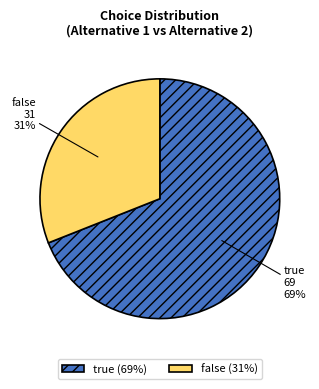

Count the number of slices in the pie.

2